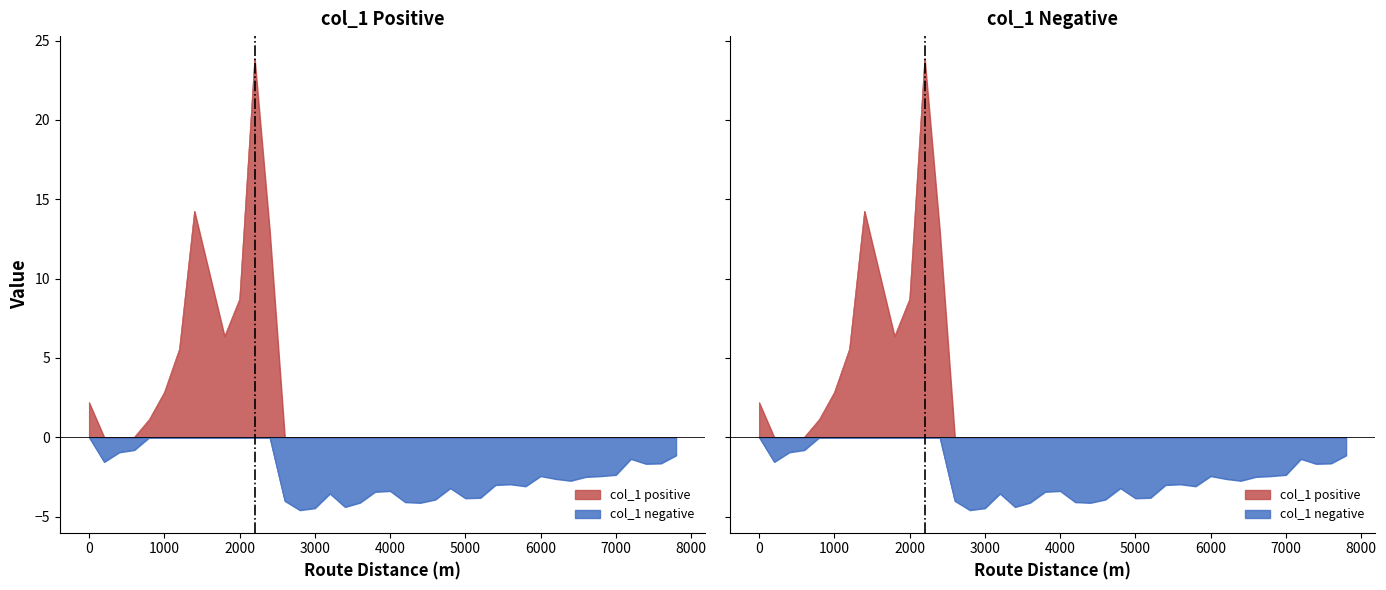

What is the difference between the maximum and minimum values?

28.4